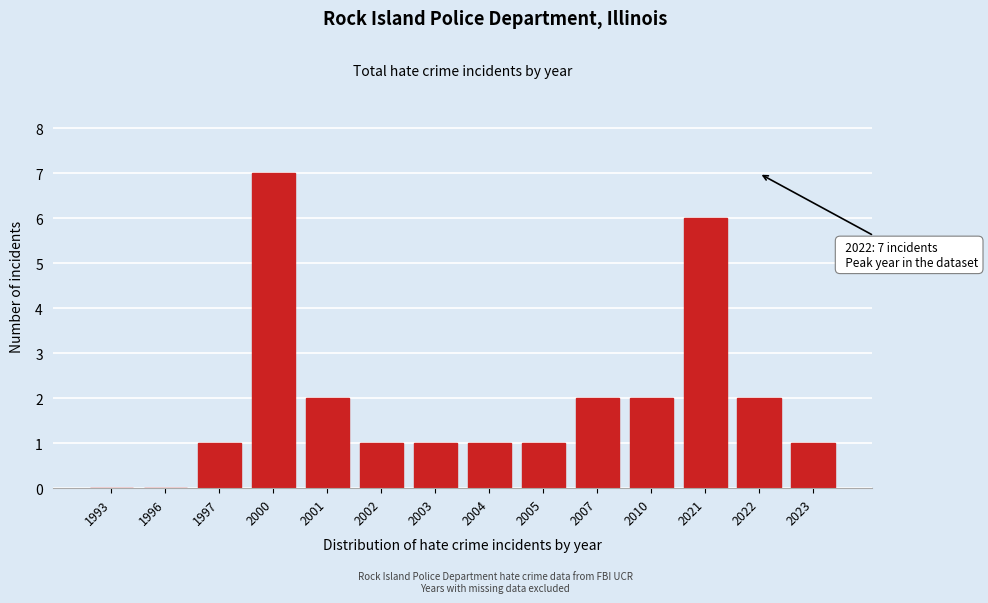

Reading left to right, transcribe all the data shown in this chart.

1993=0	1996=0	1997=1	2000=7	2001=2	2002=1	2003=1	2004=1	2005=1	2007=2	2010=2	2021=6	2022=2	2023=1